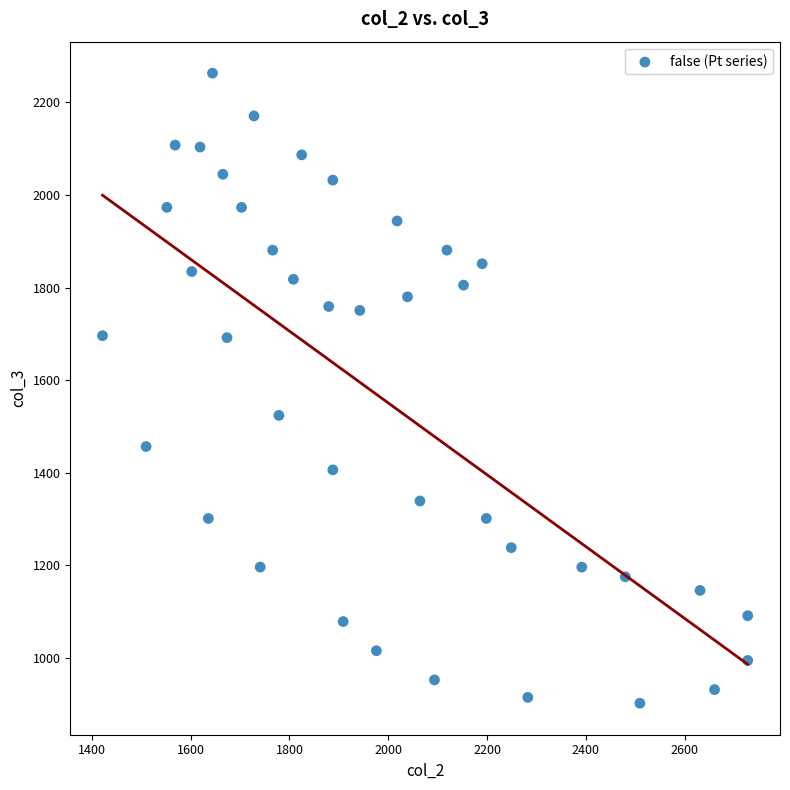

What is the range of X values (max minus min)?

1305.9